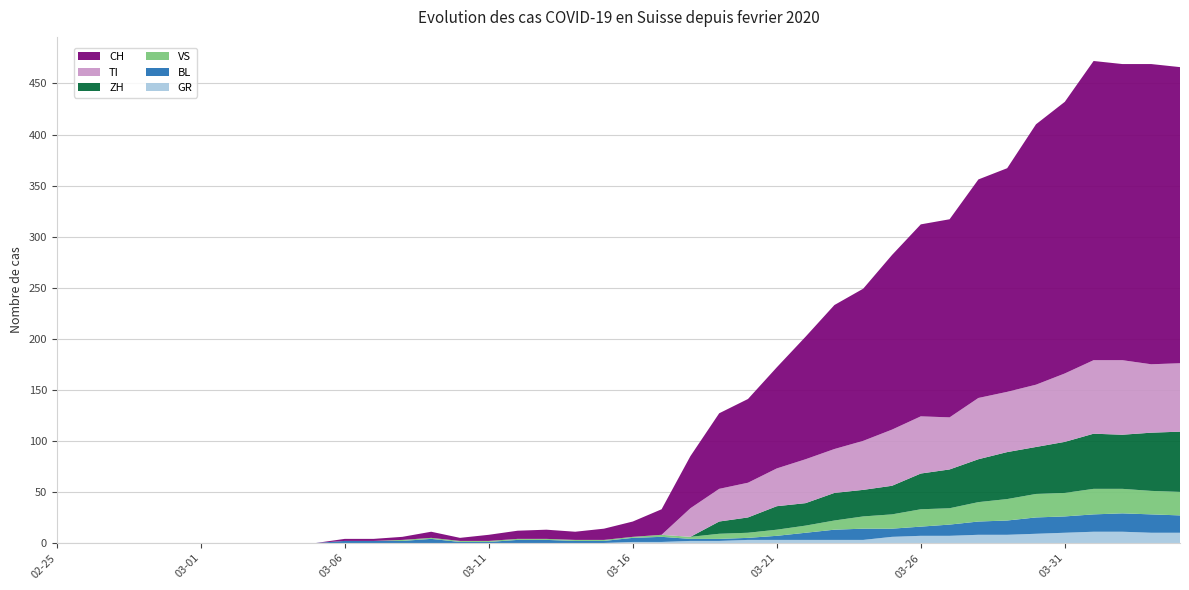

Reading right to left, list all the values displayed in this chart.

GR: 10	10	11	11	10	9	8	8	7	7	6	3	3	3	3	3	2	2	1	1	0	0	0	0	0	0	0	0	0	0	0	0	0	0	0	0	0	0	0	0
BL: 17	18	18	17	16	16	14	13	11	9	8	11	10	7	4	2	2	2	5	4	2	2	3	3	1	1	4	2	2	2	0	0	0	0	0	0	0	0	0	0
TI: 67	67	73	72	67	61	59	60	51	56	55	48	43	43	37	34	32	28	0	0	0	0	0	0	0	0	0	0	0	0	0	0	0	0	0	0	0	0	0	0
VS: 23	23	24	25	23	23	21	19	16	17	14	12	9	7	6	5	5	2	2	1	1	1	1	1	1	1	1	1	0	0	0	0	0	0	0	0	0	0	0	0
ZH: 59	57	53	54	50	46	46	42	38	35	28	26	27	22	23	15	12	0	0	0	0	0	0	0	0	0	0	0	0	0	0	0	0	0	0	0	0	0	0	0
CH: 290	294	290	293	266	255	219	214	194	188	171	149	141	120	99	82	74	51	25	15	11	8	9	8	6	3	6	3	2	2	0	0	0	0	0	0	0	0	0	0